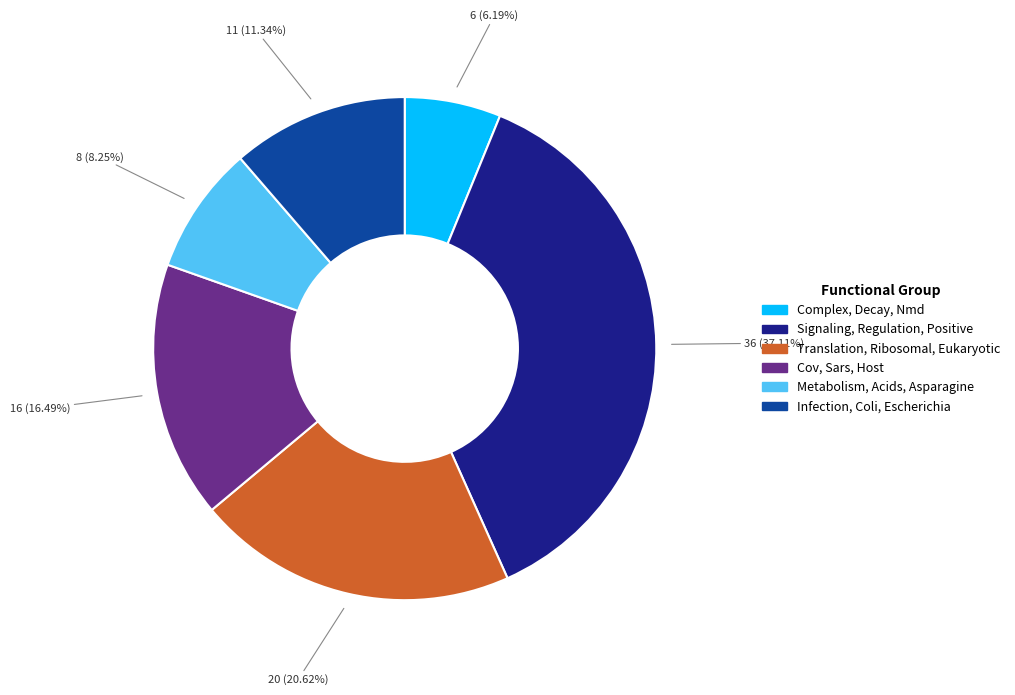

Does Complex, Decay, Nmd represent more than half of the total?

No